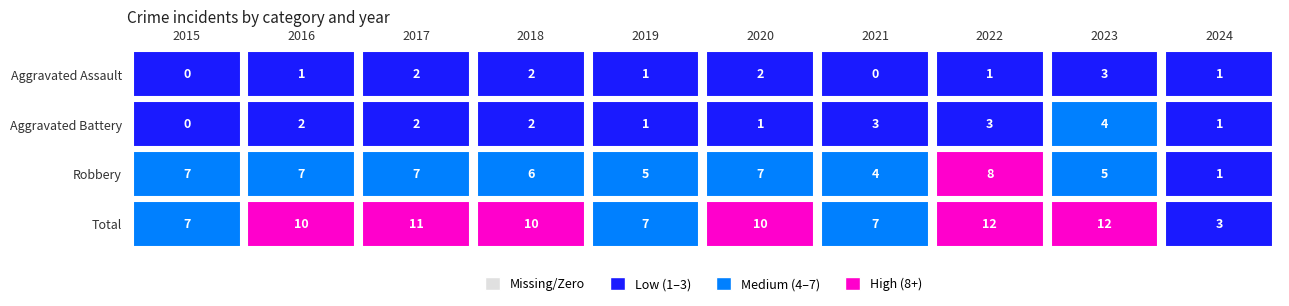

The Aggravated Battery series shows 2 at 2022. True or false?

False